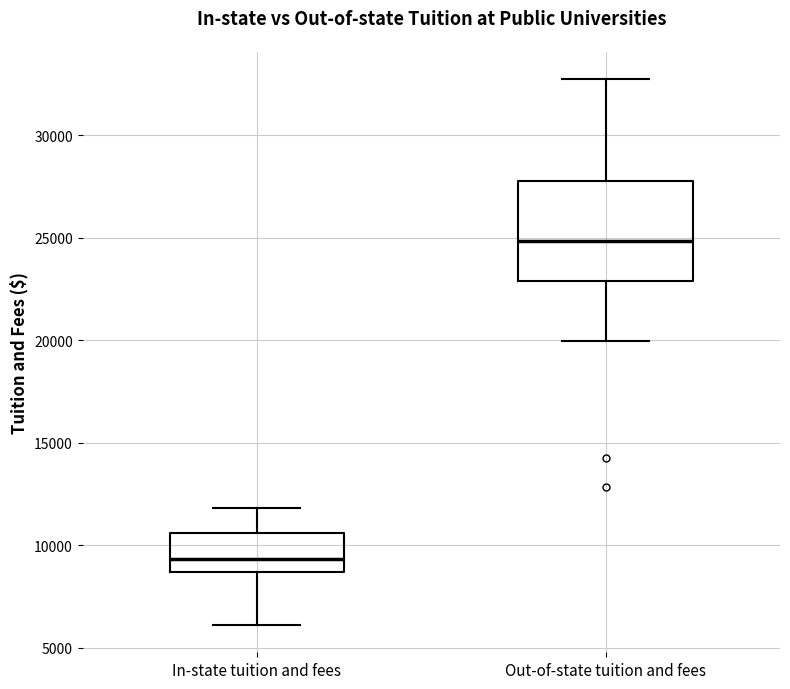

Which box's median line is the lowest?

In-state tuition and fees